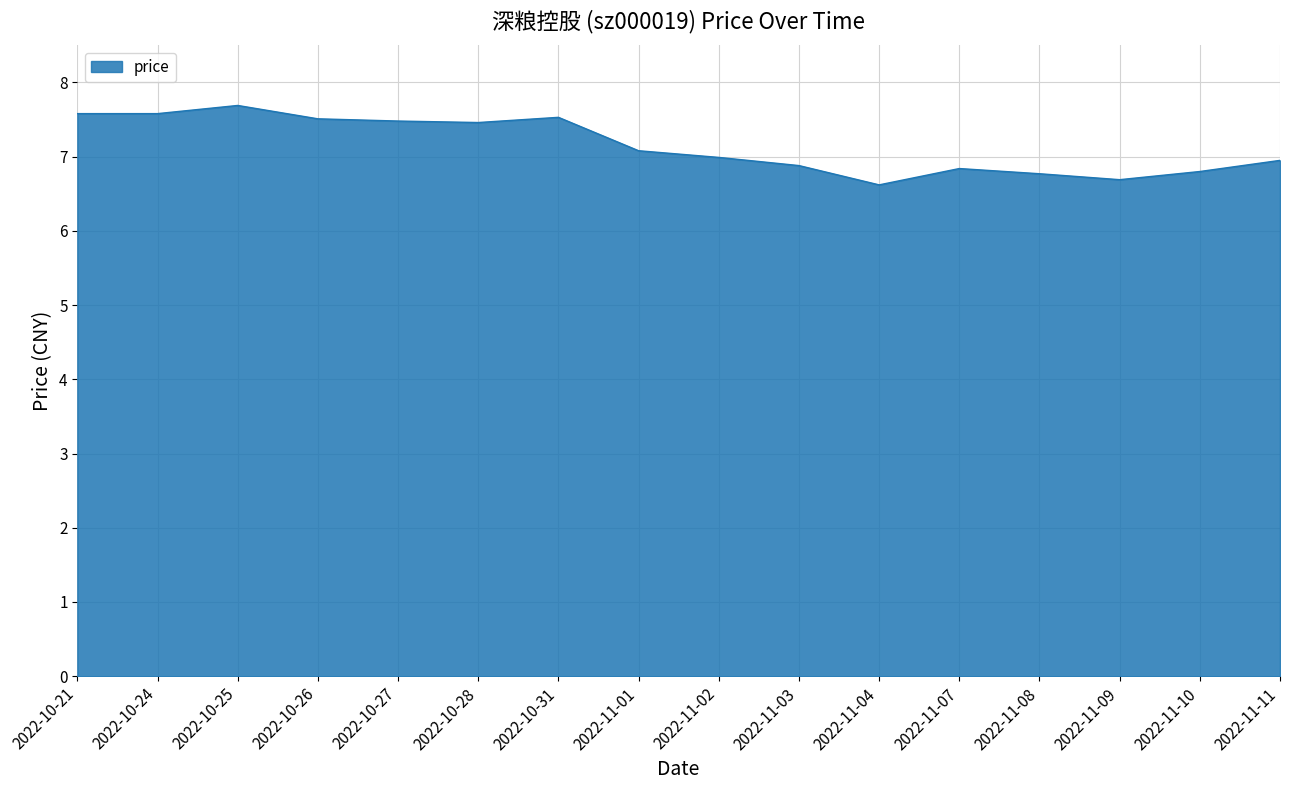

Approximately how many times larger is the value at 2022-11-02 compared to 2022-11-04?

1.1